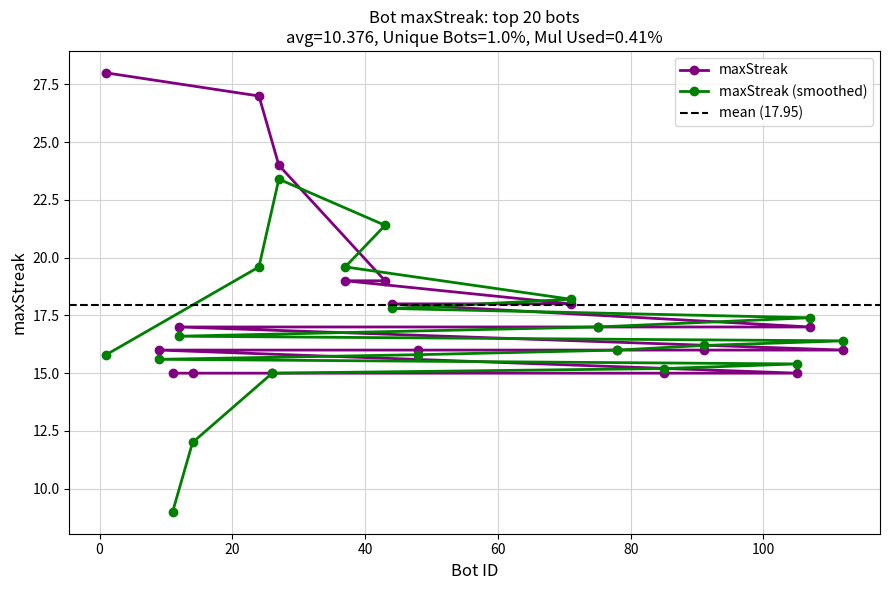

At which label does the data first exceed 17?

1